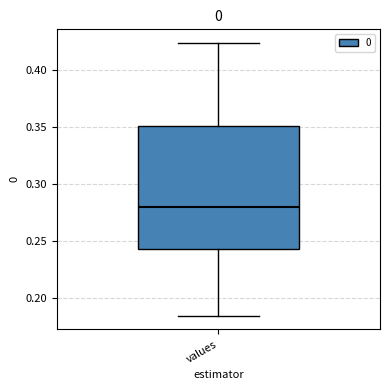

Where is the lower edge of the box for values on the y-axis? The values are not printed on the chart, so give them approximately, as read against the axis.

0.245